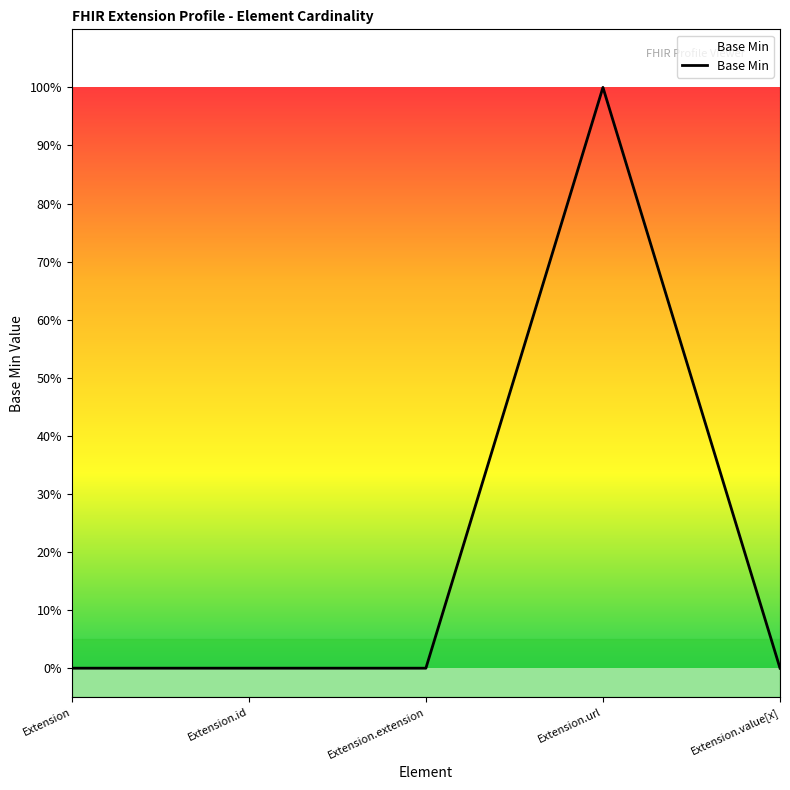

Reading left to right, transcribe all the data shown in this chart.

Extension=0	Extension.id=0	Extension.extension=0	Extension.url=1	Extension.value[x]=0